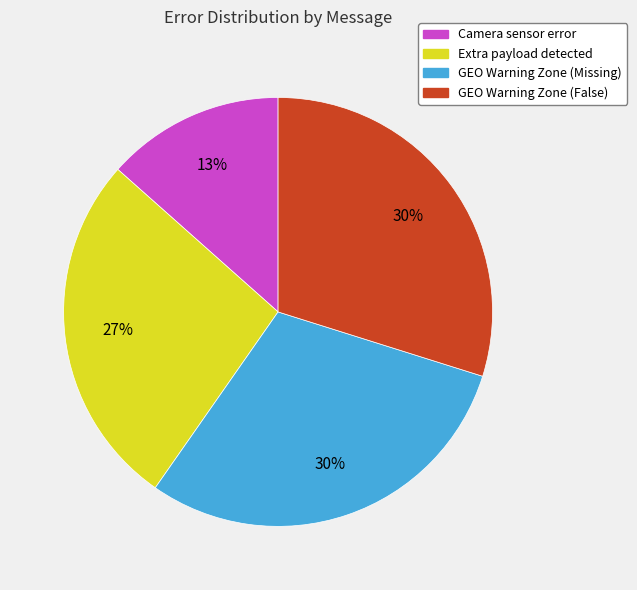

What percentage is the GEO Warning Zone (Missing) slice, to the nearest percent?

30%